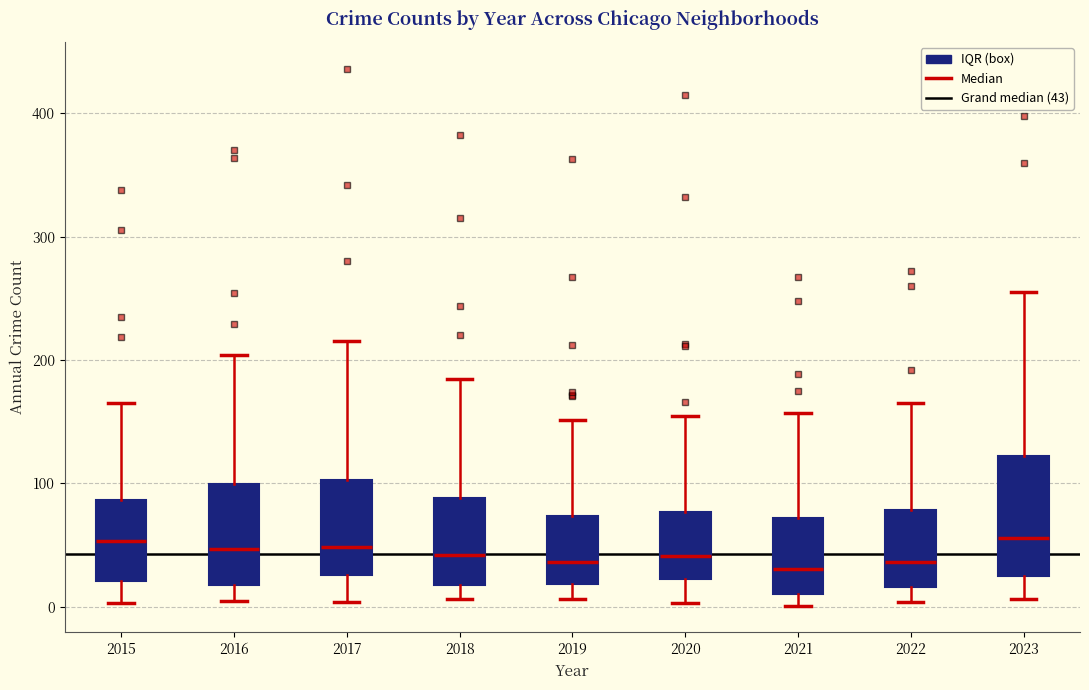

Reading left to right, read every box against the y-axis: the position of its median line, the range the box covers, and the ends of its whiskers. The values are not printed on the chart, so give them approximately, as read against the axis.

2015: median 50, box 20 to 90, whiskers 0 to 170
2016: median 50, box 20 to 100, whiskers 10 to 200
2017: median 50, box 30 to 100, whiskers 0 to 220
2018: median 40, box 20 to 90, whiskers 10 to 190
2019: median 40, box 20 to 70, whiskers 10 to 150
2020: median 40, box 20 to 80, whiskers 0 to 160
2021: median 30, box 10 to 70, whiskers 0 to 160
2022: median 40, box 20 to 80, whiskers 0 to 170
2023: median 60, box 20 to 120, whiskers 10 to 260